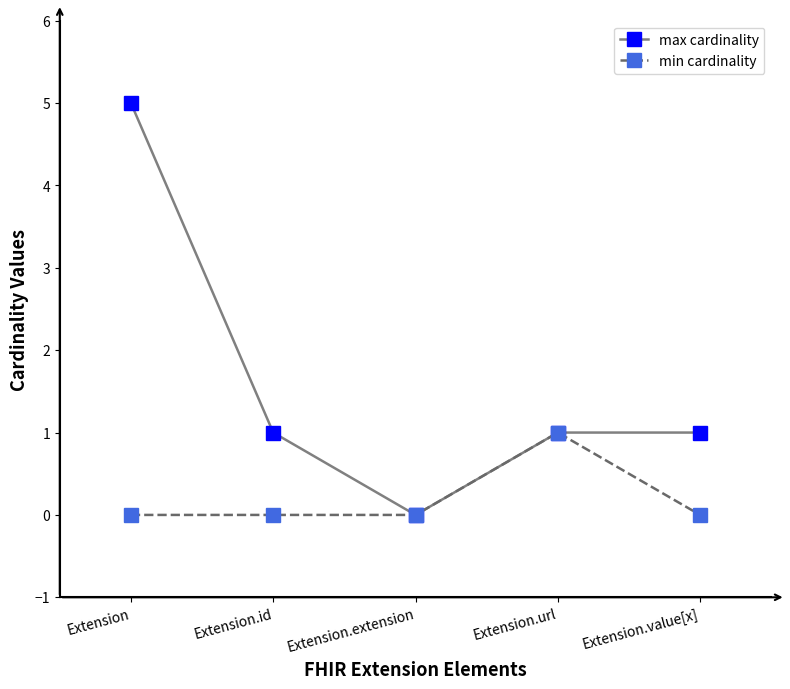

Does the chart display data point markers on the line(s)?

Yes